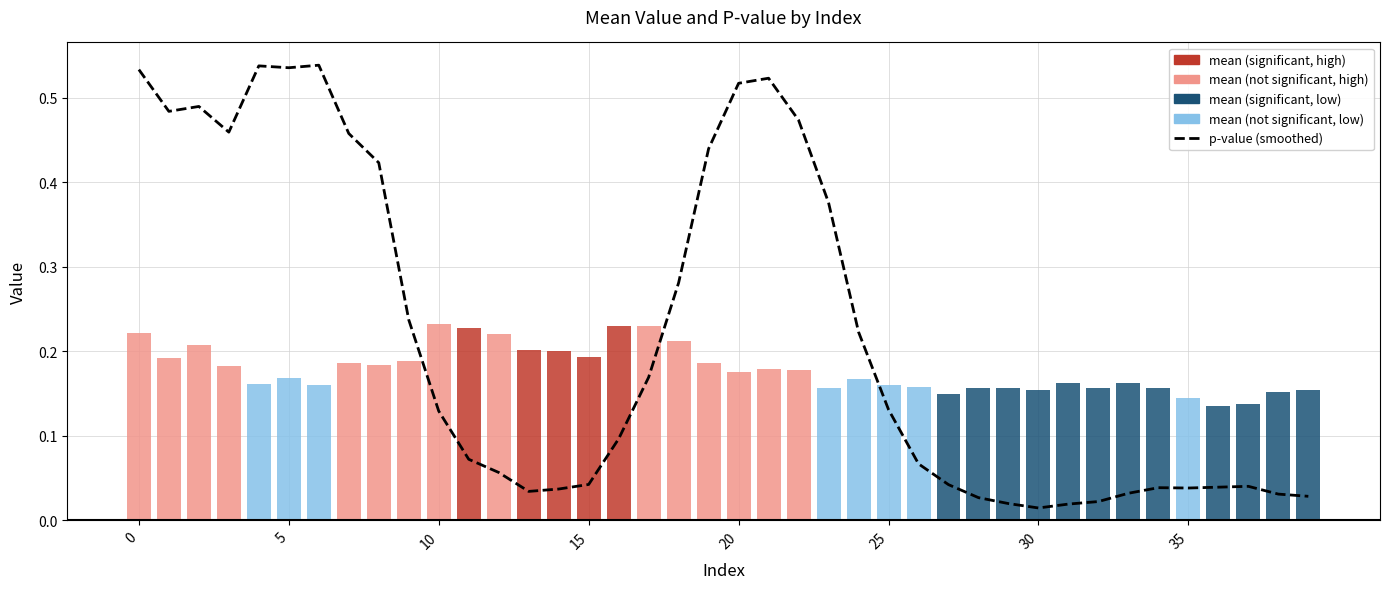

What is the difference between the second highest and minimum values?

0.5